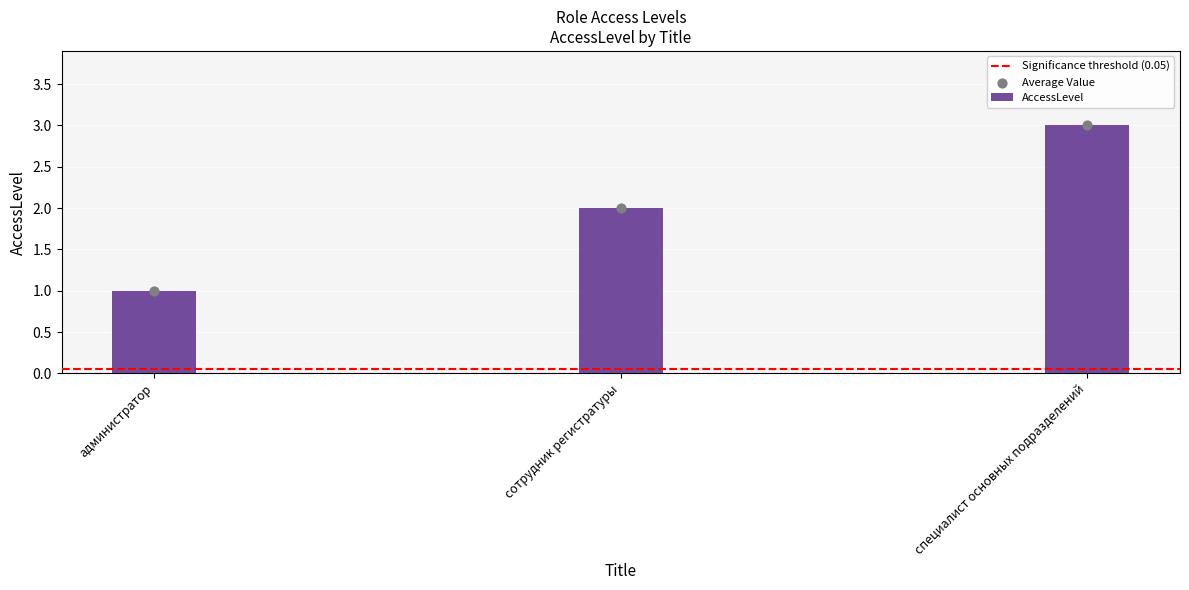

What is the ratio of the value at специалист основных подразделений to the value at администратор?

3.0